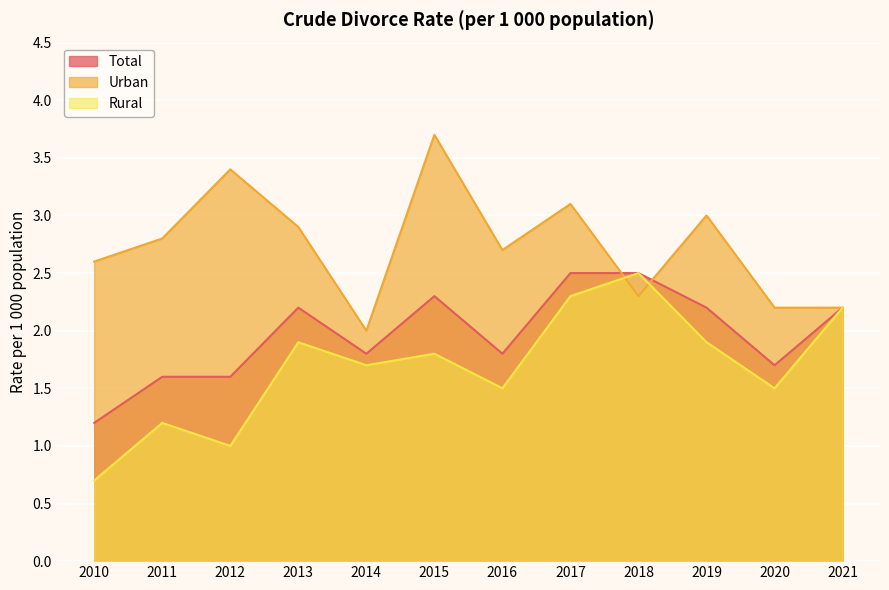

Between 2010 and 2018, which series saw the biggest shift?

Rural